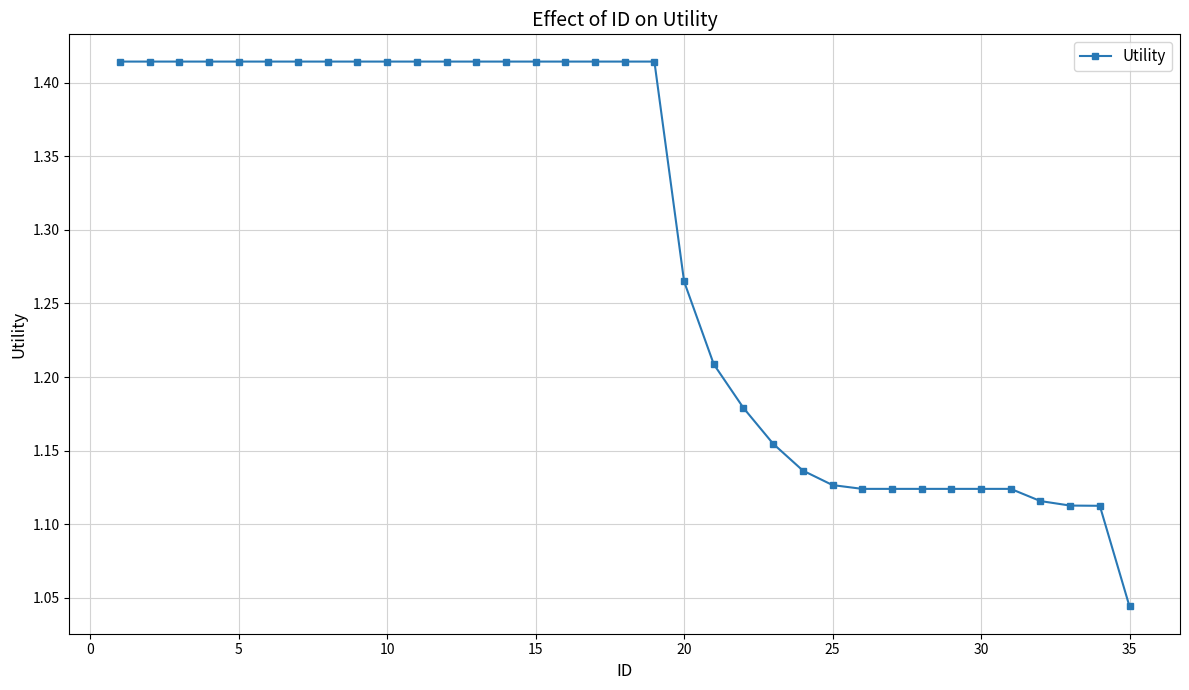

What is the sum of all values?

45.1